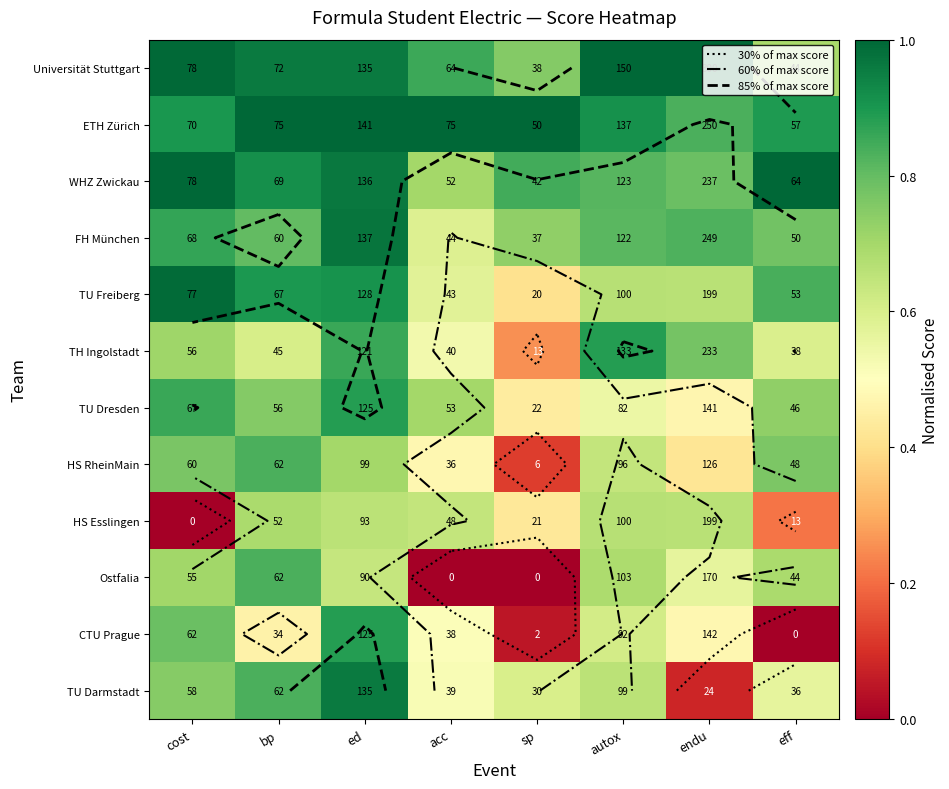

Is it true that TU Darmstadt equals 0.6 at ed?

False